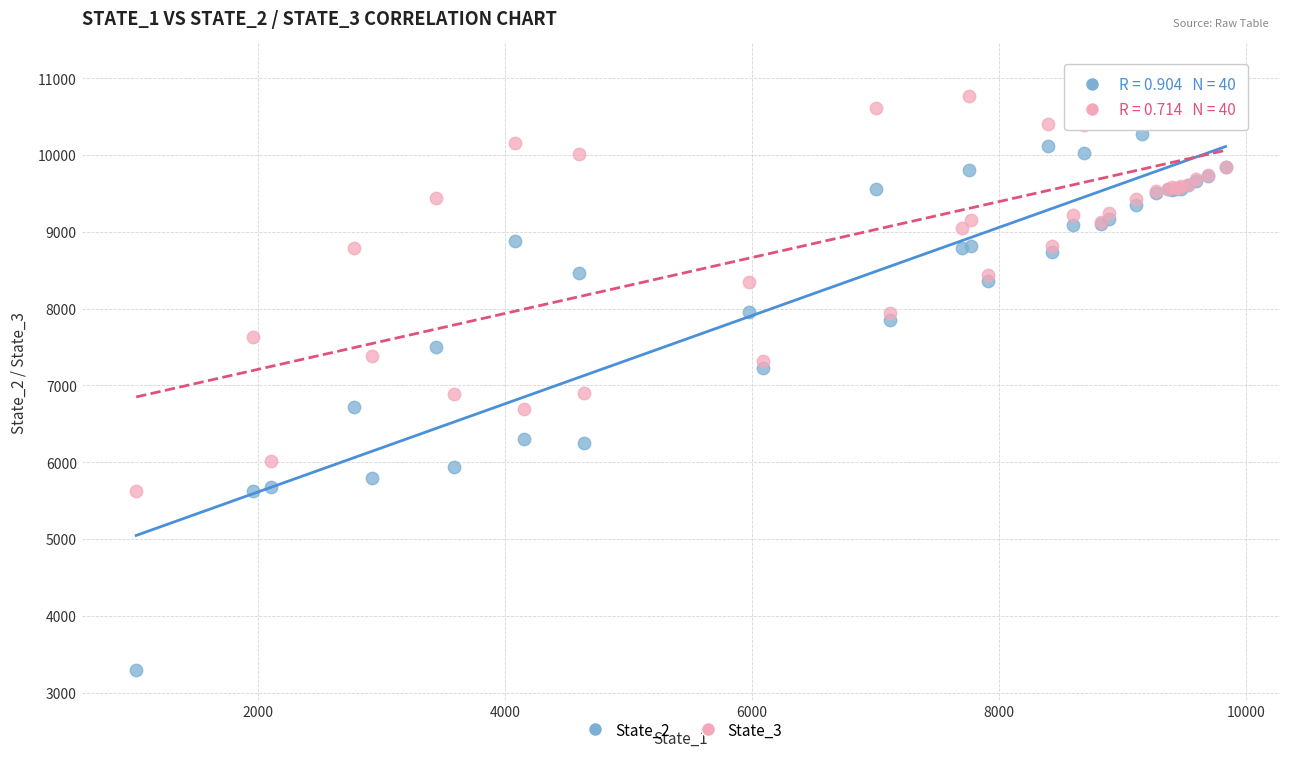

Which series has the widest spread of Y values?

State_2